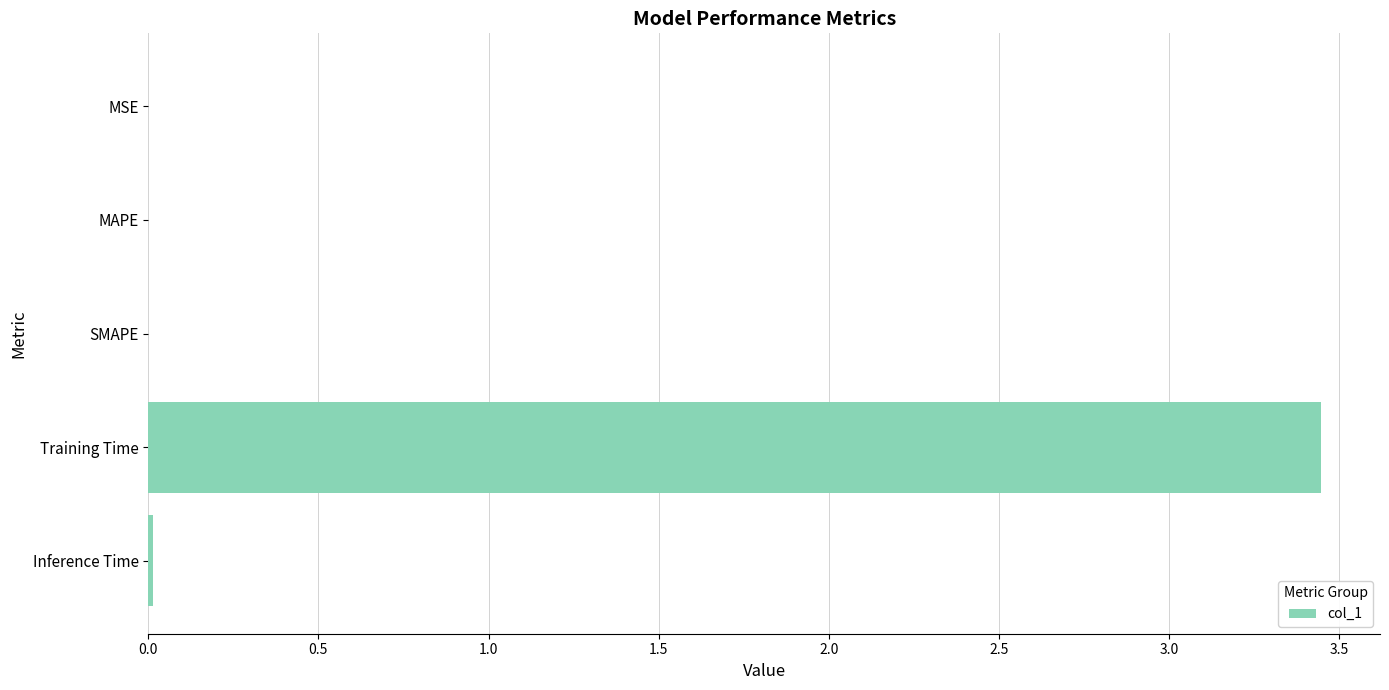

Which label corresponds to the largest value in the chart?

Training Time